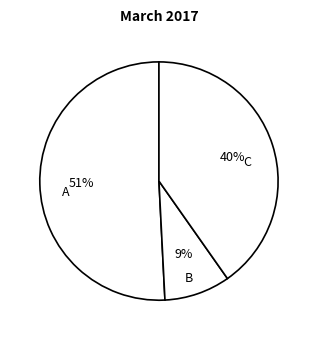

To the nearest percent, what is the average slice percentage?

33%